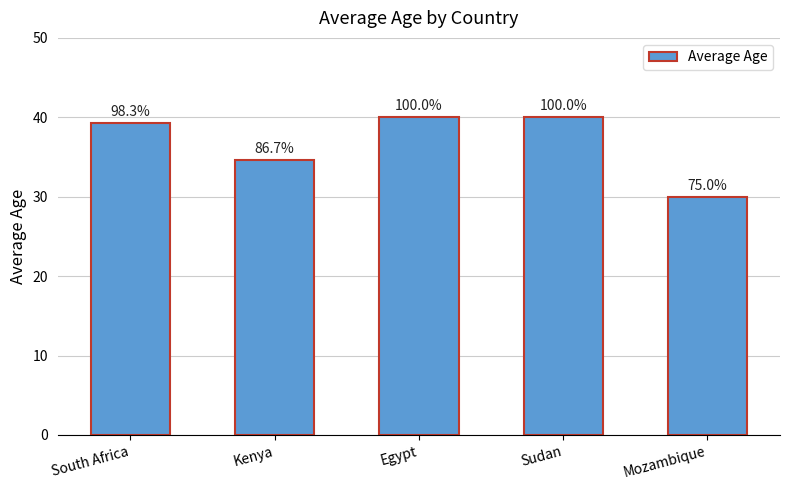

The chart shows a value of 30.0 at Mozambique. True or false?

True